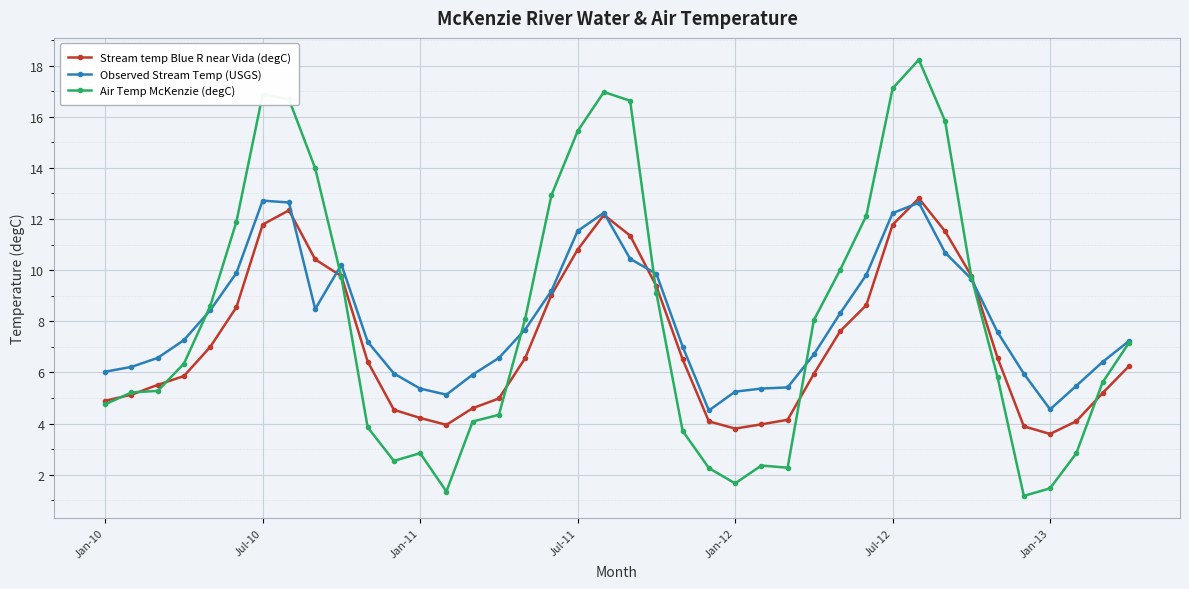

What is the maximum value for Observed Stream Temp (USGS)?

12.7